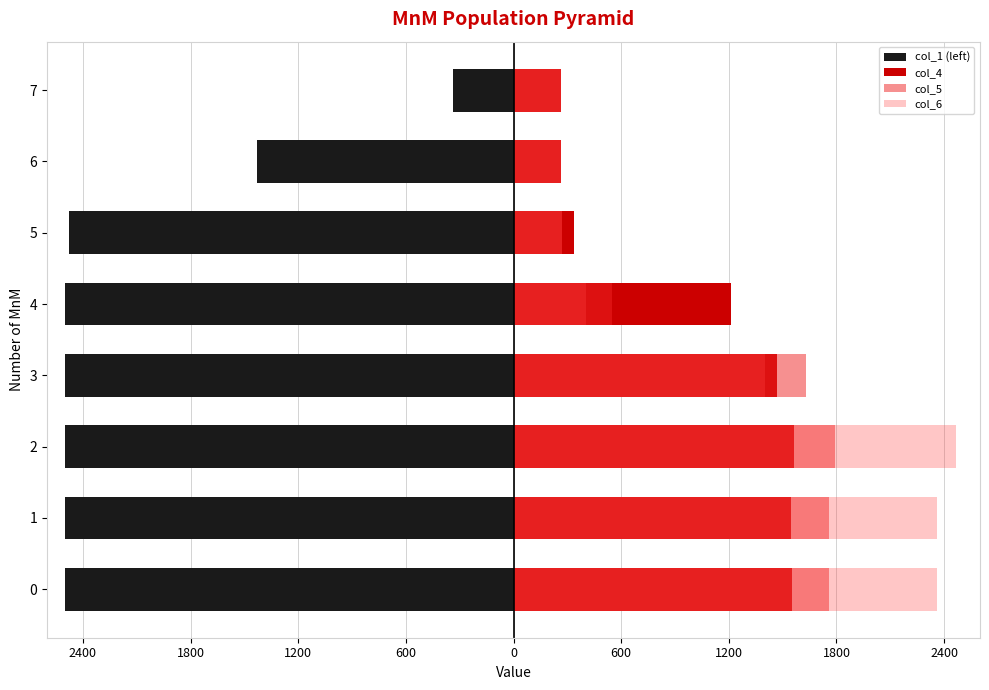

Is it true that col_5 equals 1628 at 3?

True